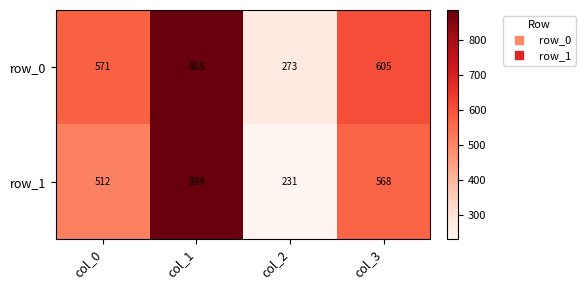

What is the lowest value of the row_0 series?

273